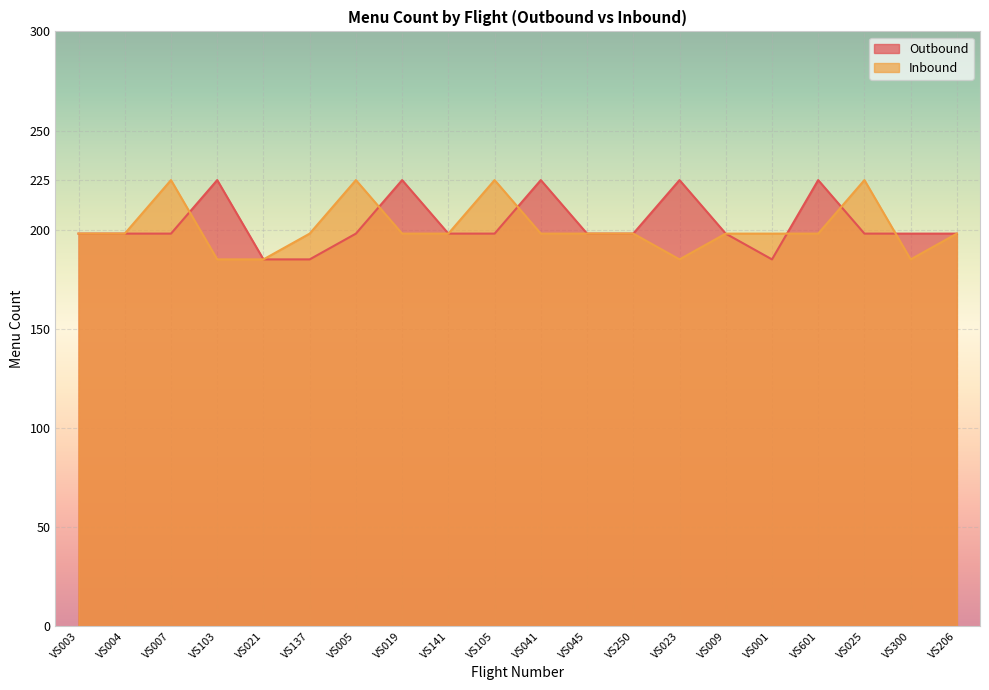

Where does the Outbound series first go above 198?

VS103